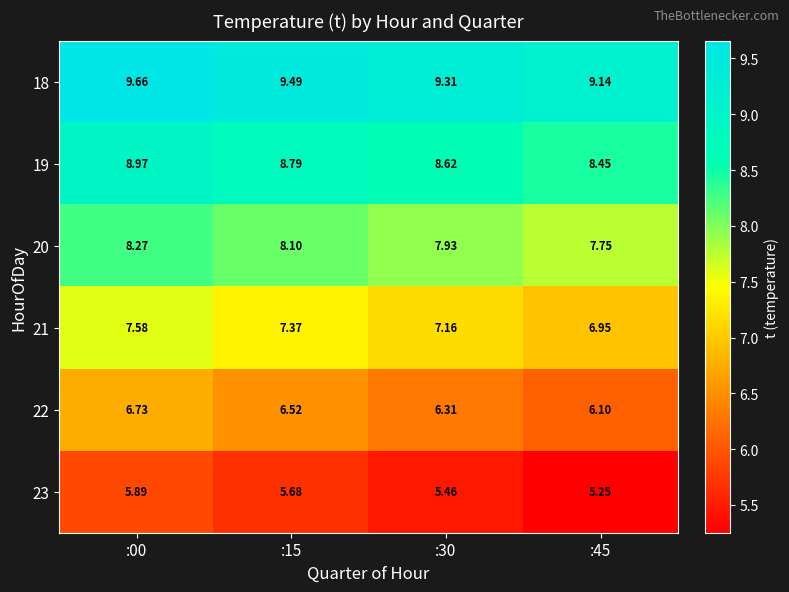

Reading left to right, what are all the values shown in this chart?

18: :00=9.7	:15=9.5	:30=9.3	:45=9.1
19: :00=9.0	:15=8.8	:30=8.6	:45=8.4
20: :00=8.3	:15=8.1	:30=7.9	:45=7.8
21: :00=7.6	:15=7.4	:30=7.2	:45=7.0
22: :00=6.7	:15=6.5	:30=6.3	:45=6.1
23: :00=5.9	:15=5.7	:30=5.5	:45=5.2